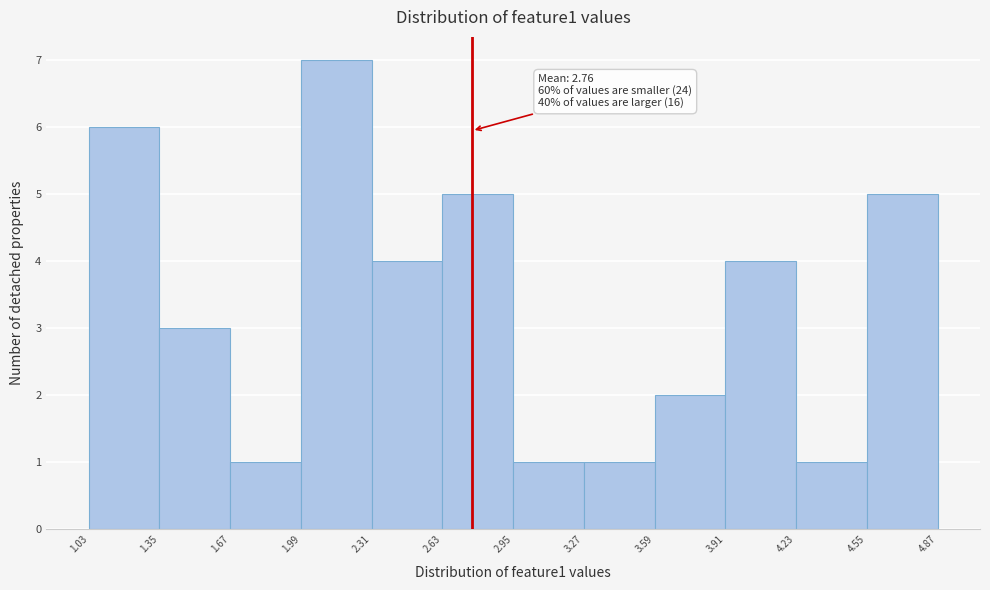

Which range on the x-axis has the tallest bar?

1.99 to 2.31